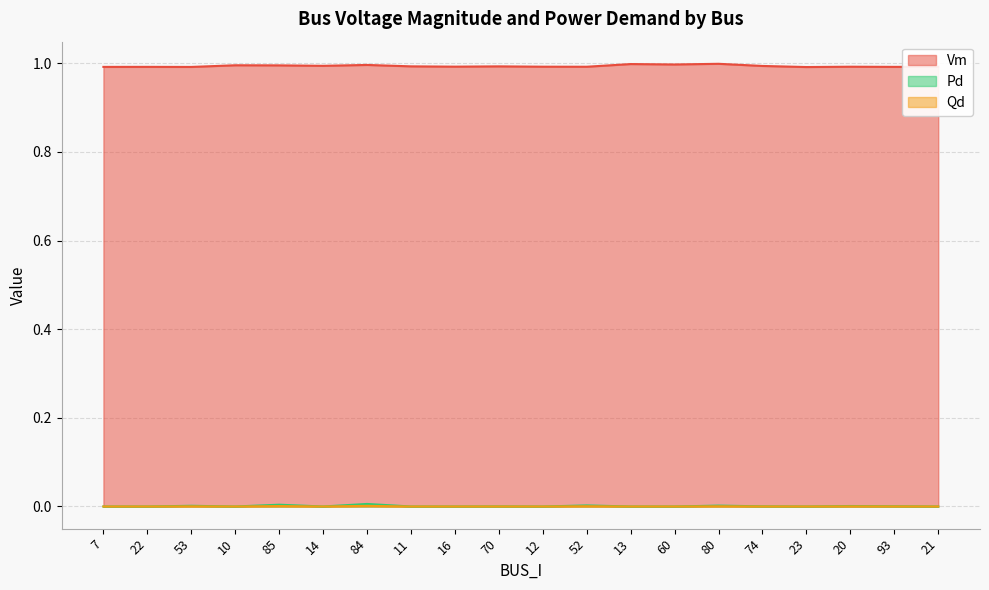

True or false: Pd has a value of -0.0 at 13.

False